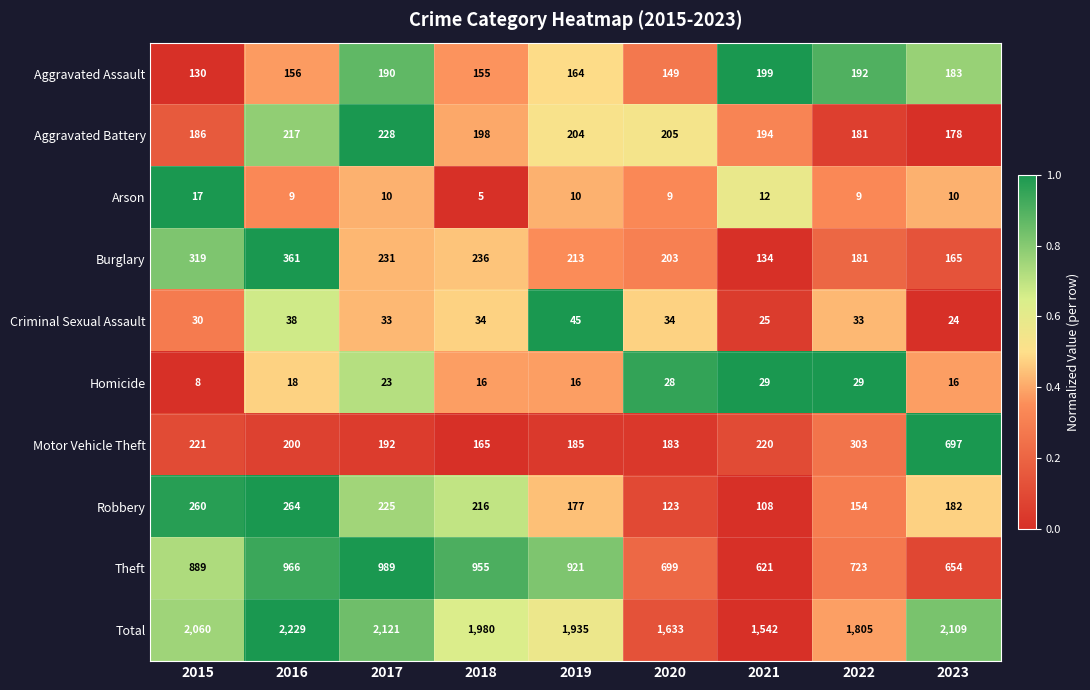

Which series has the largest total across all categories?

Total